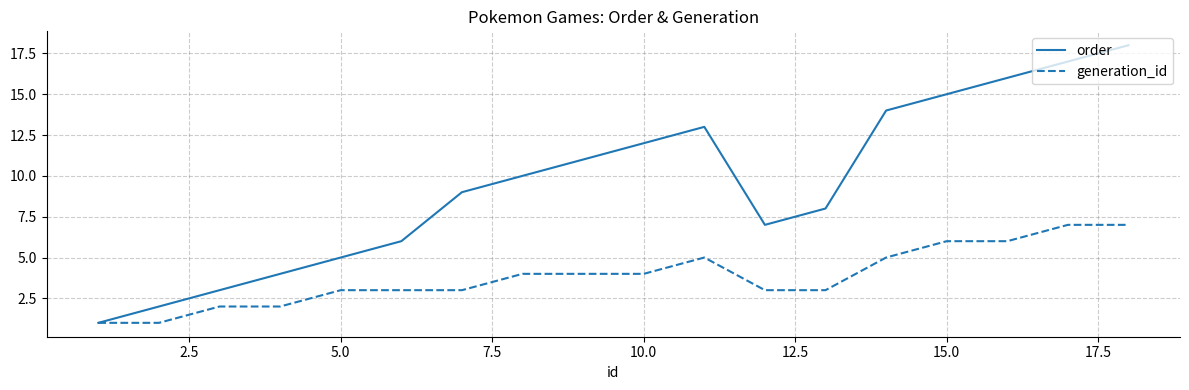

What is the greatest value displayed?

18